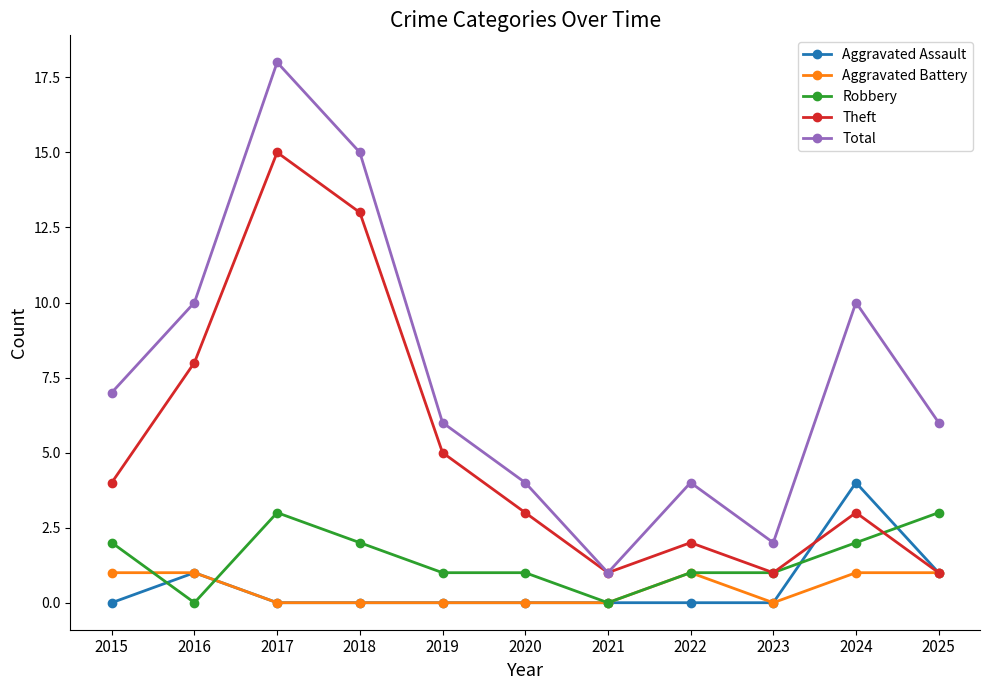

Reading right to left, list all the values displayed in this chart.

Aggravated Assault: 1	4	0	0	0	0	0	0	0	1	0
Aggravated Battery: 1	1	0	1	0	0	0	0	0	1	1
Robbery: 3	2	1	1	0	1	1	2	3	0	2
Theft: 1	3	1	2	1	3	5	13	15	8	4
Total: 6	10	2	4	1	4	6	15	18	10	7